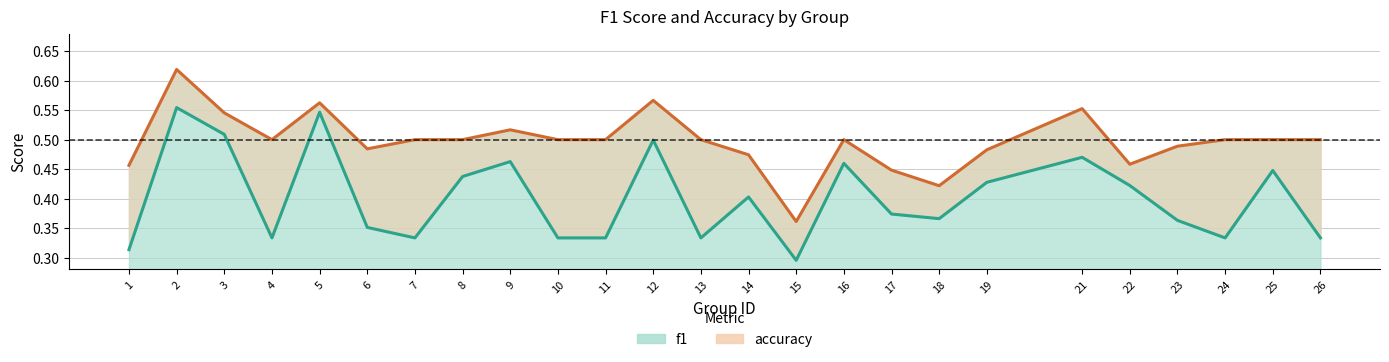

True or false: accuracy has a value of 0.6 at 12.

True